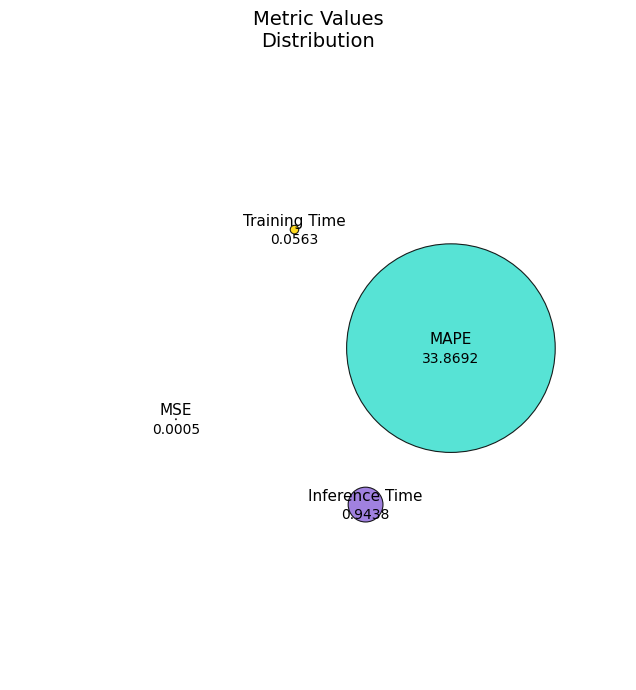

What is the smallest slice in the pie chart?

MSE